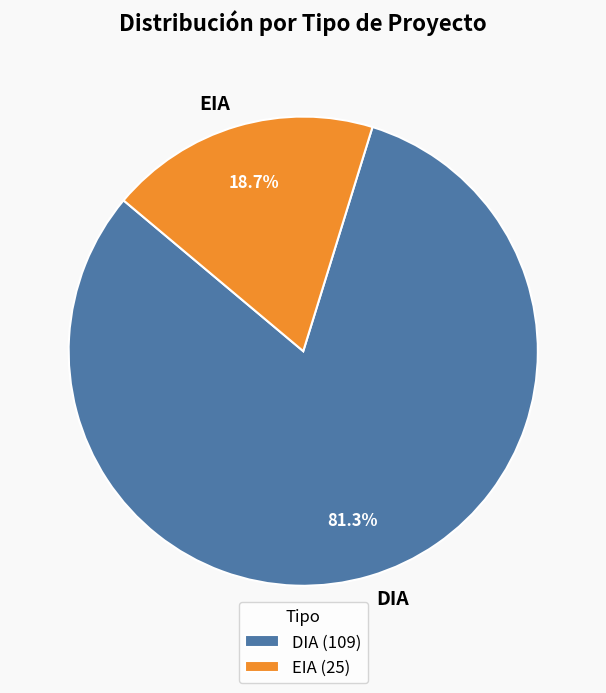

What is the smallest slice in the pie chart?

EIA